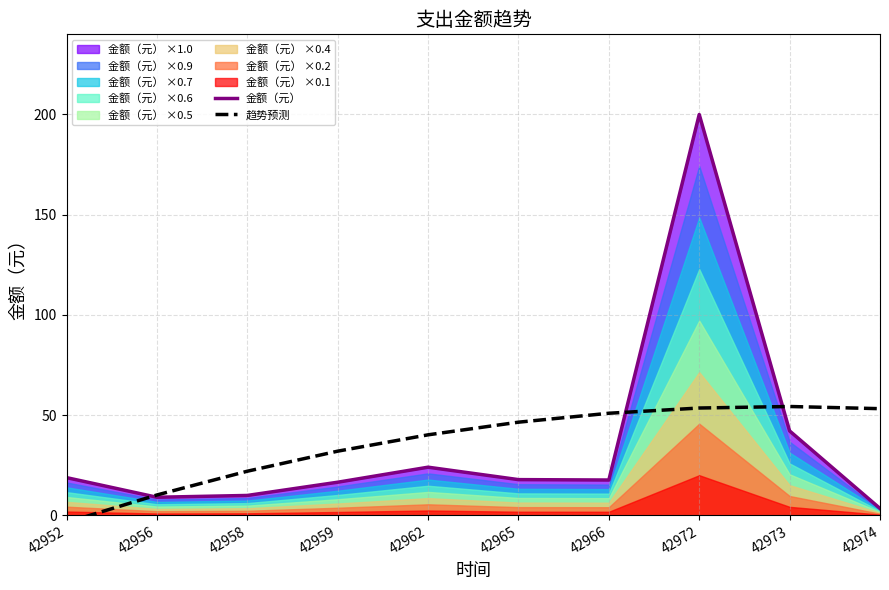

The value of 趋势预测 at 42966 is 75.5. True or false?

False